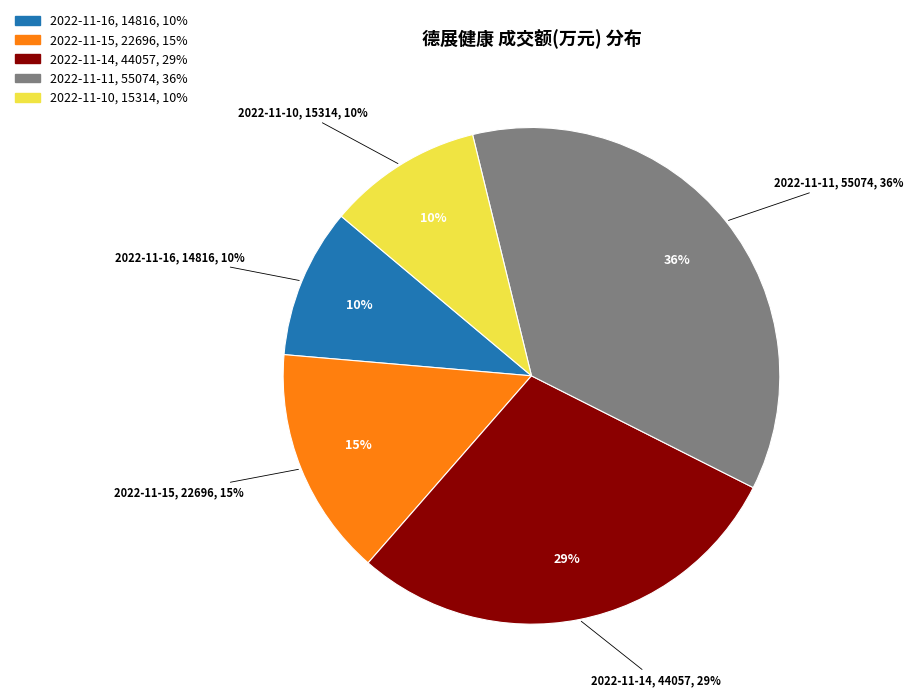

Rank the categories by value from lowest to highest.

2022-11-16, 2022-11-10, 2022-11-15, 2022-11-14, 2022-11-11